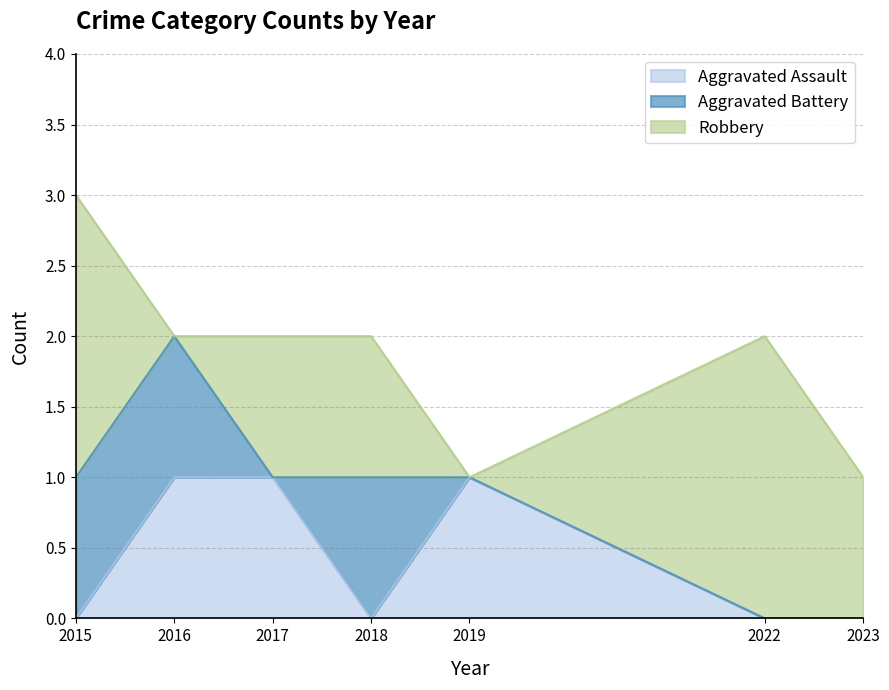

The value of Aggravated Assault at 2017 is 2. True or false?

False